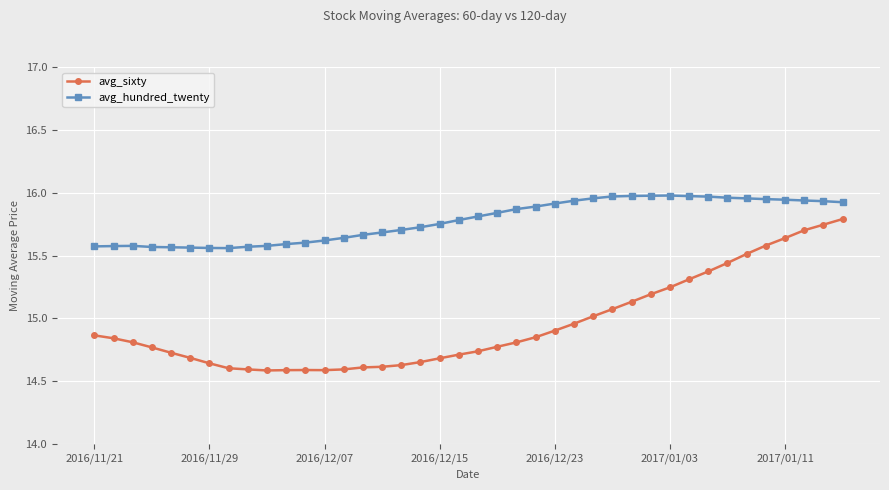

What is the difference between the second highest and second lowest values in the avg_hundred_twenty series?

0.4